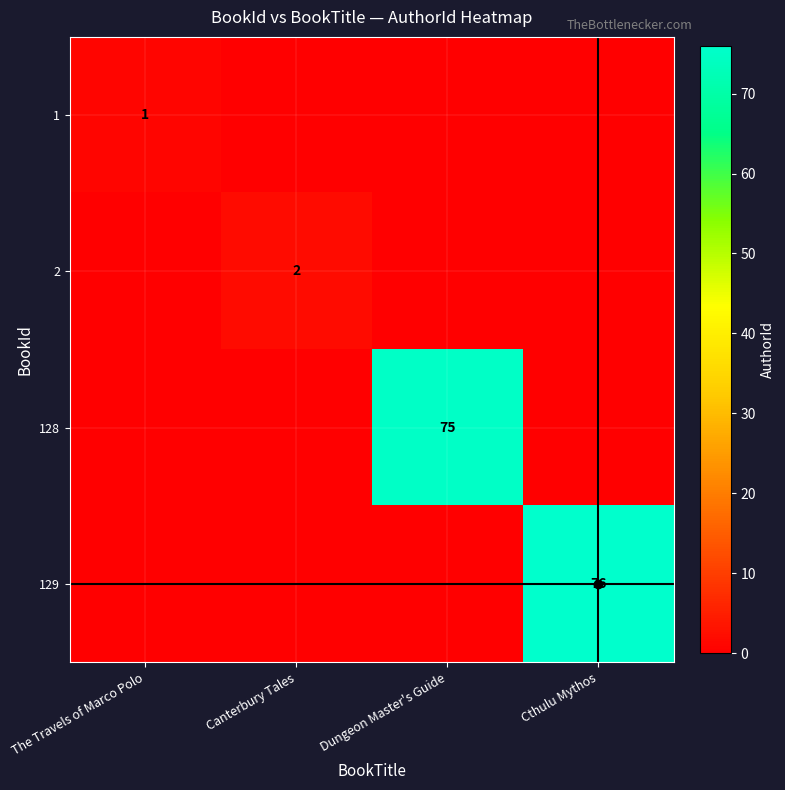

Is it true that 128 equals -26 at Canterbury Tales?

False